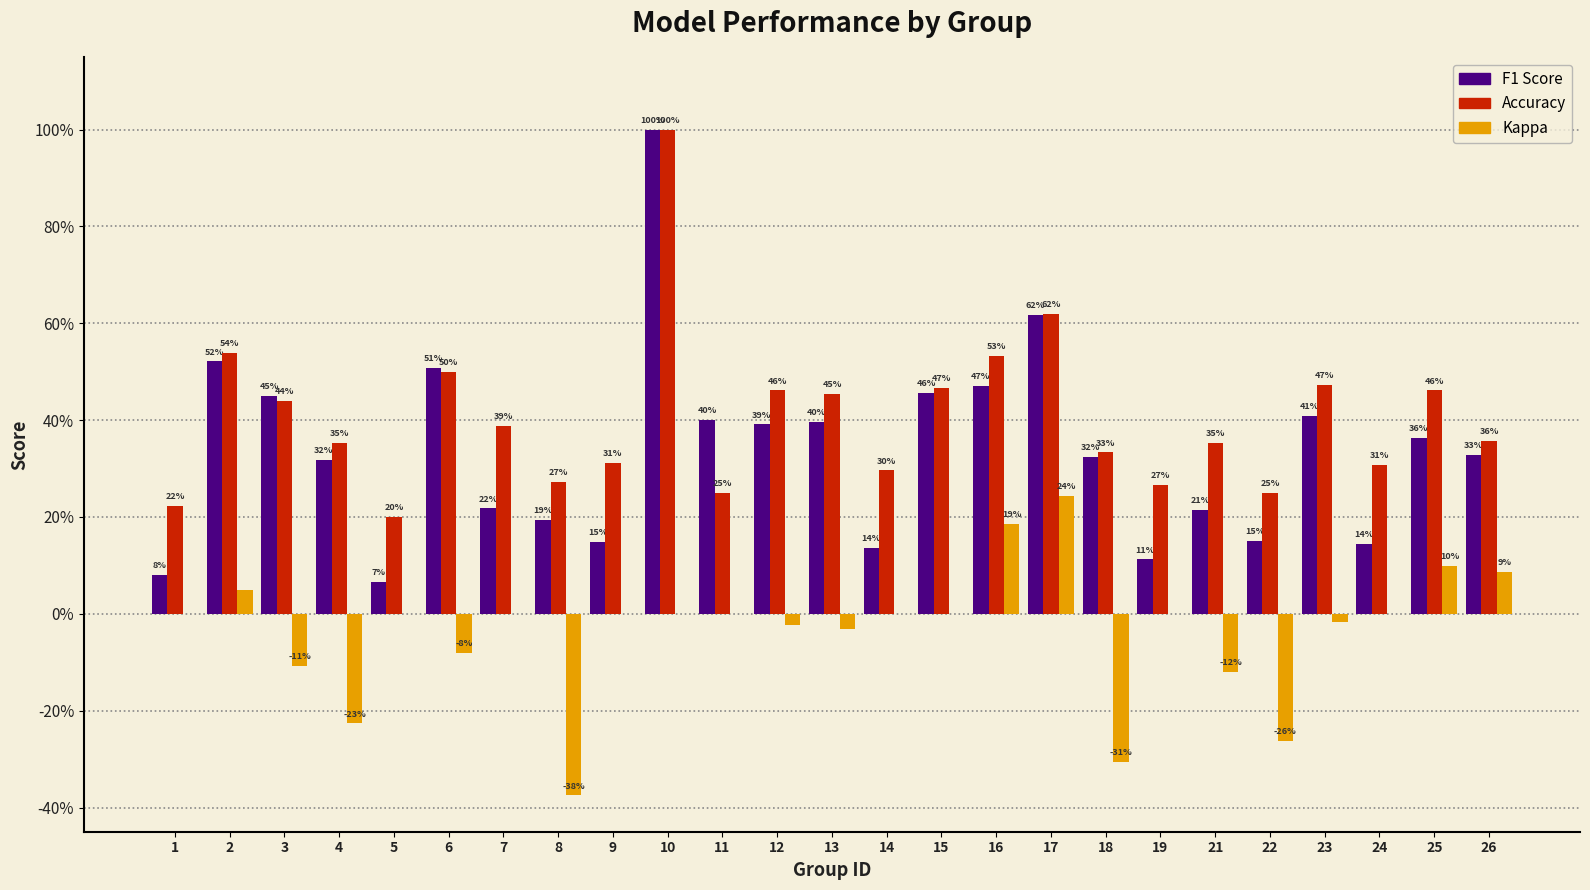

At which label does Kappa reach its peak?

17